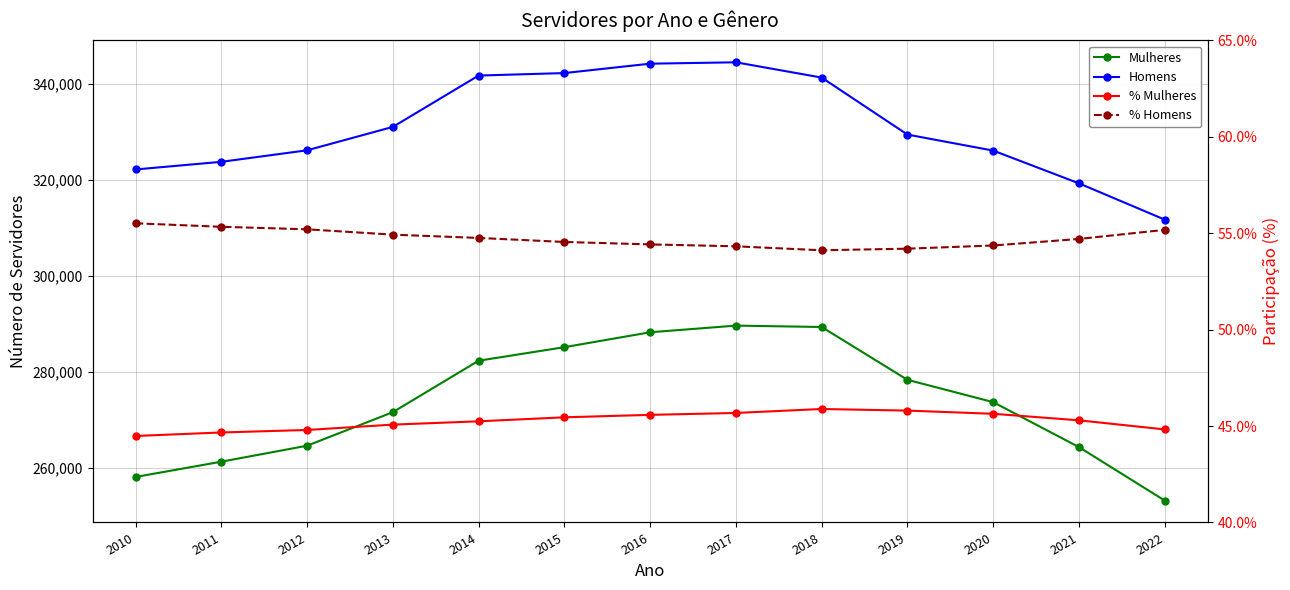

True or false: % Mulheres and Homens intersect in this chart.

False